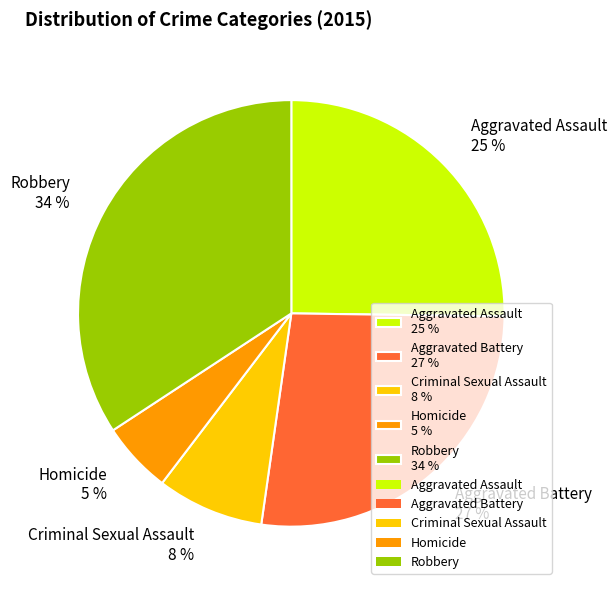

Count the number of slices in the pie.

5